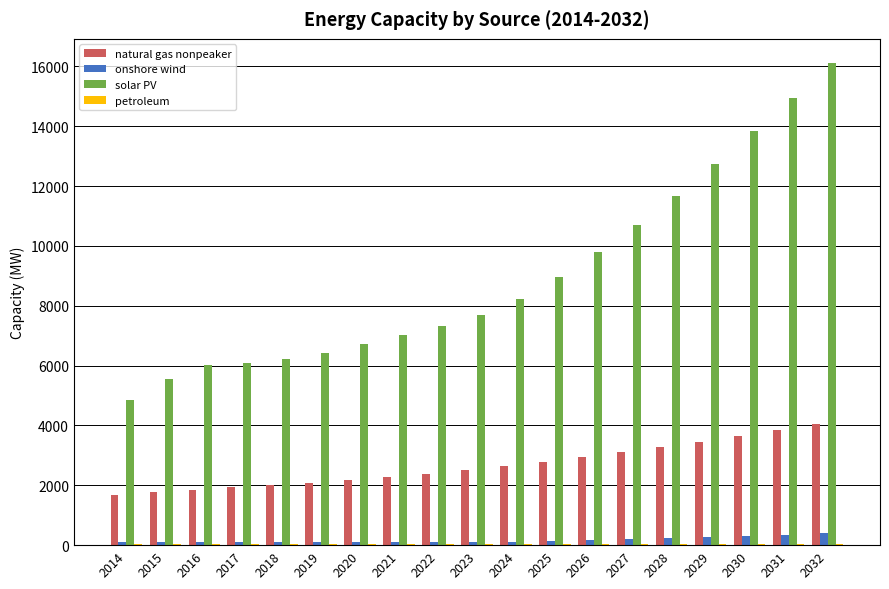

Where is solar PV nearest to the value 10488?

2027